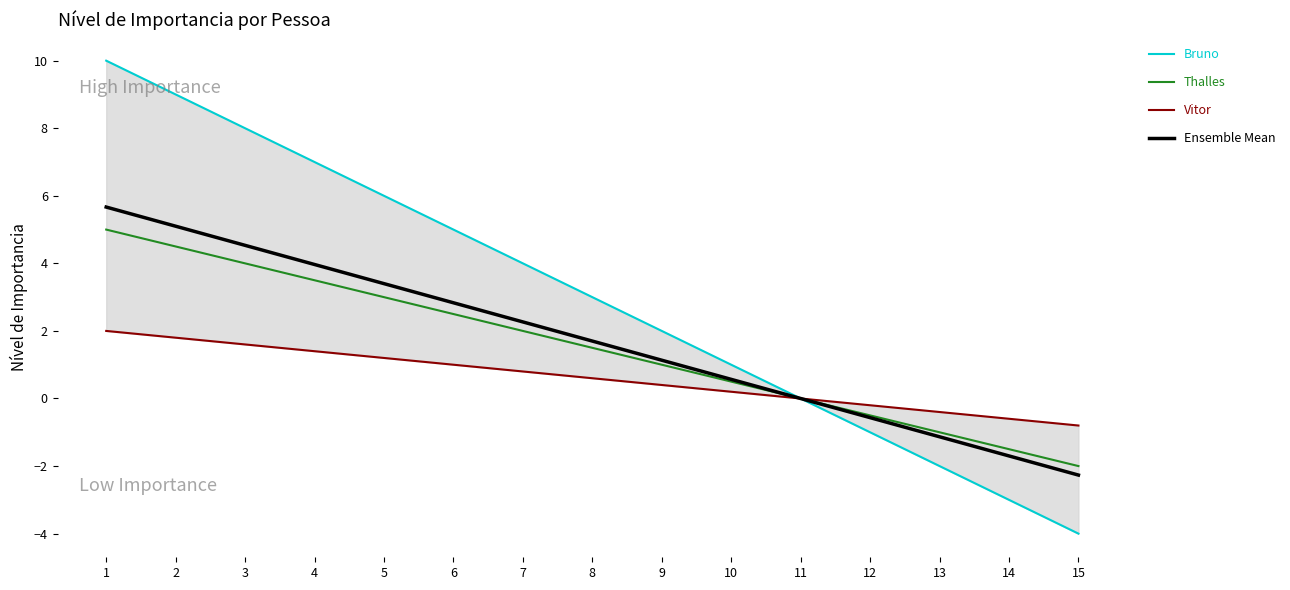

At which category is the sum across all series the highest?

1